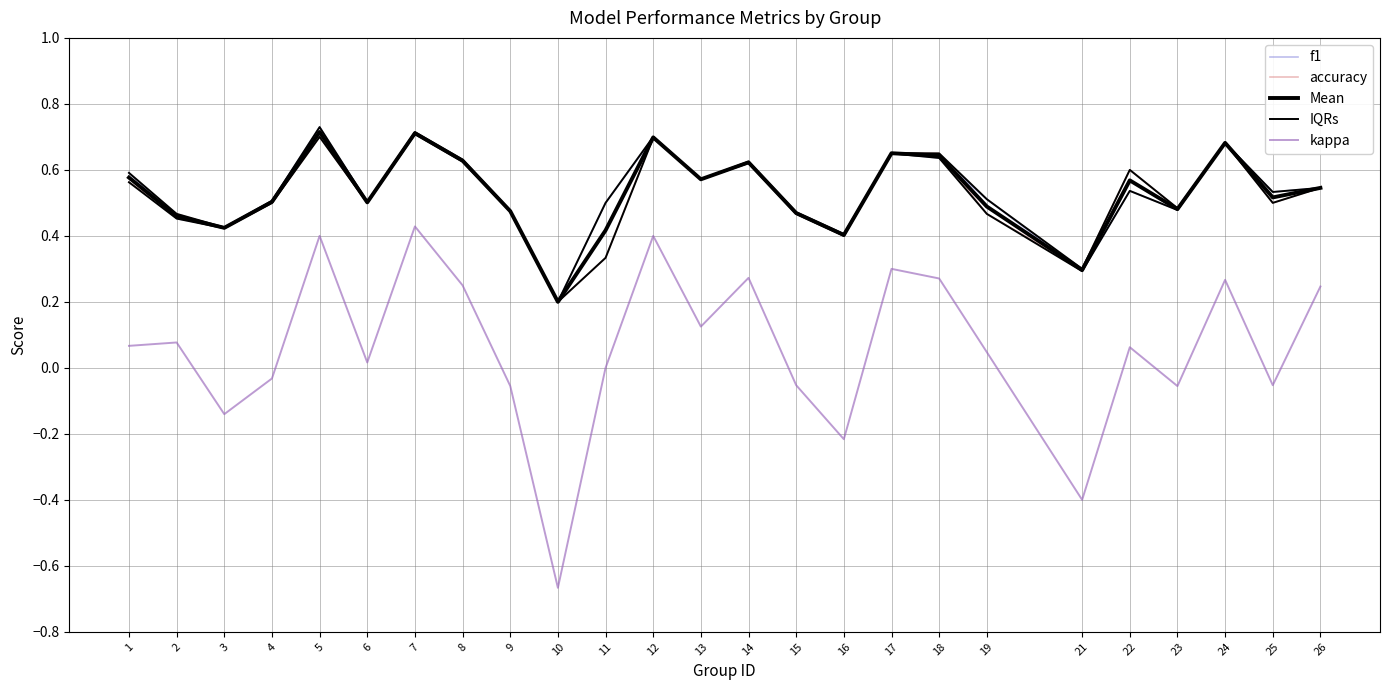

True or false: Mean and f1 intersect in this chart.

True